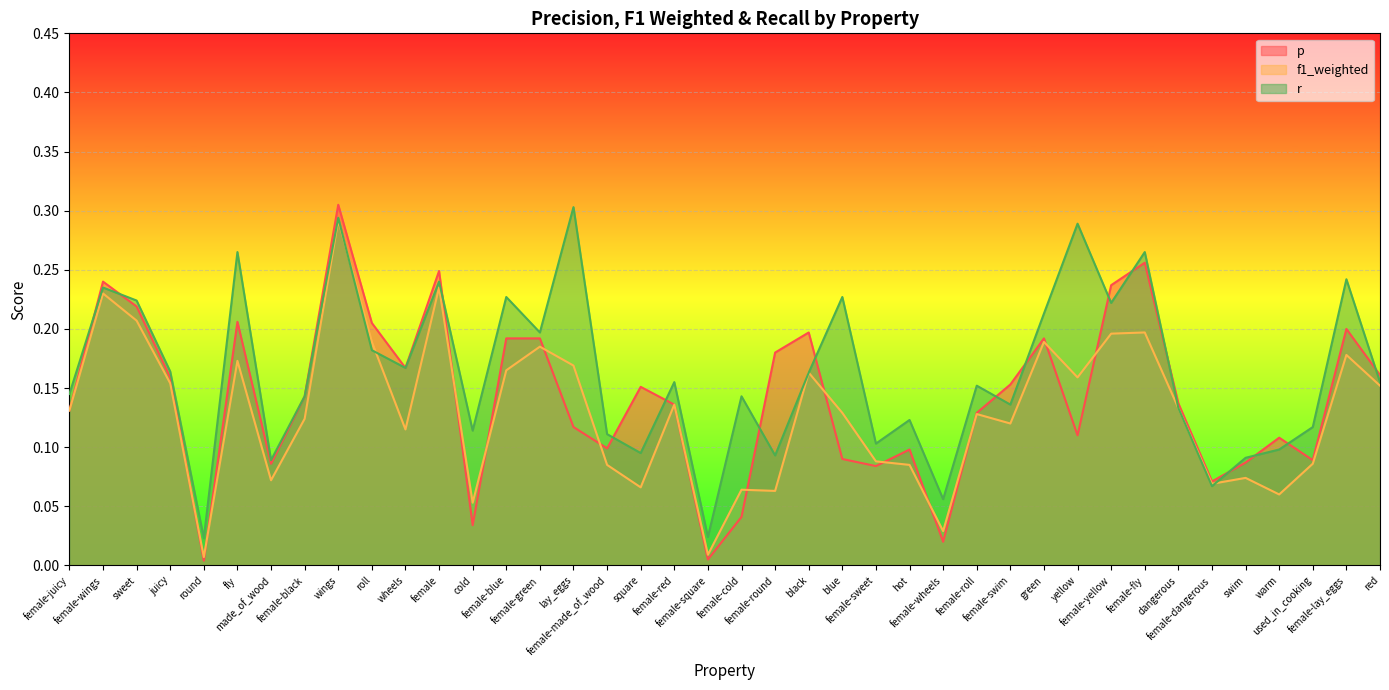

Reading left to right, what are all the values shown in this chart?

p: 0.1	0.2	0.2	0.2	0.0	0.2	0.1	0.1	0.3	0.2	0.2	0.2	0.0	0.2	0.2	0.1	0.1	0.2	0.1	0.0	0.0	0.2	0.2	0.1	0.1	0.1	0.0	0.1	0.2	0.2	0.1	0.2	0.3	0.1	0.1	0.1	0.1	0.1	0.2	0.2
f1_weighted: 0.1	0.2	0.2	0.2	0.0	0.2	0.1	0.1	0.3	0.2	0.1	0.2	0.1	0.2	0.2	0.2	0.1	0.1	0.1	0.0	0.1	0.1	0.2	0.1	0.1	0.1	0.0	0.1	0.1	0.2	0.2	0.2	0.2	0.1	0.1	0.1	0.1	0.1	0.2	0.2
r: 0.1	0.2	0.2	0.2	0.0	0.3	0.1	0.1	0.3	0.2	0.2	0.2	0.1	0.2	0.2	0.3	0.1	0.1	0.2	0.0	0.1	0.1	0.2	0.2	0.1	0.1	0.1	0.2	0.1	0.2	0.3	0.2	0.3	0.1	0.1	0.1	0.1	0.1	0.2	0.2